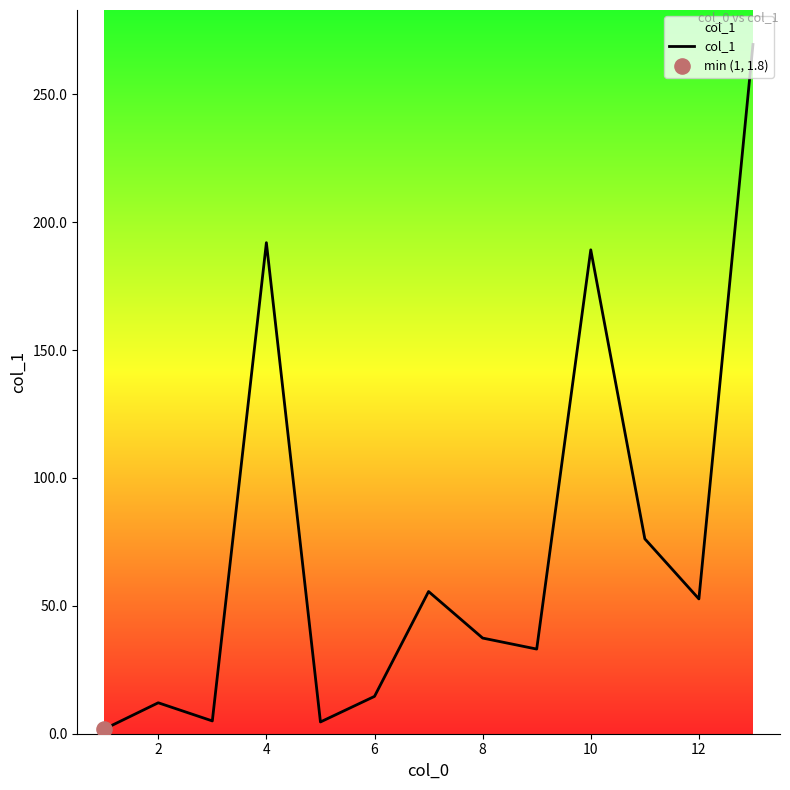

What is the difference between the maximum and minimum values?

267.7